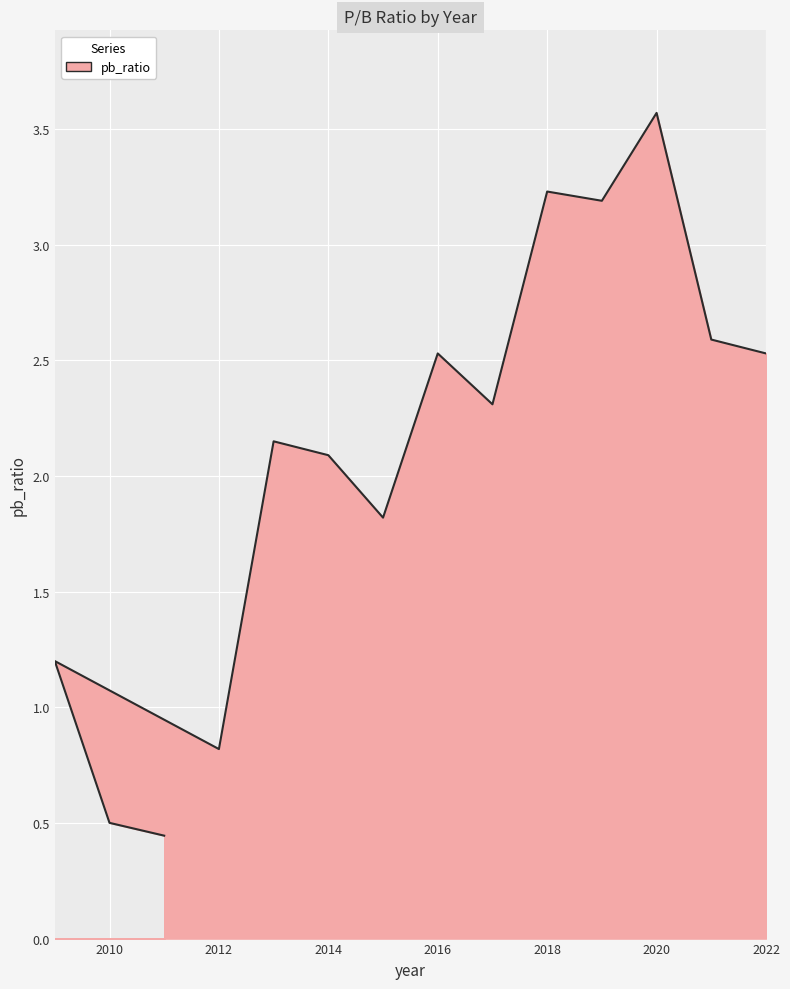

What is the difference between the maximum and minimum values?

3.1